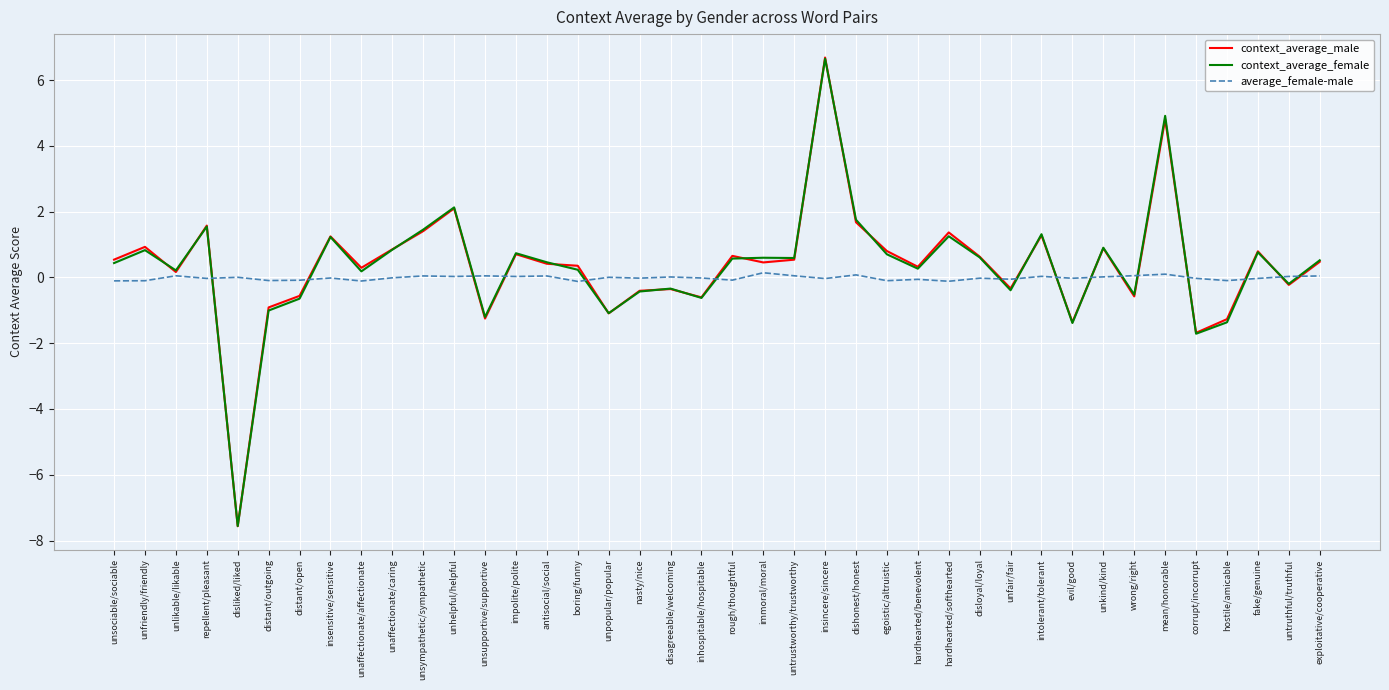

At which category does context_average_male reach its first local peak?

unfriendly/friendly